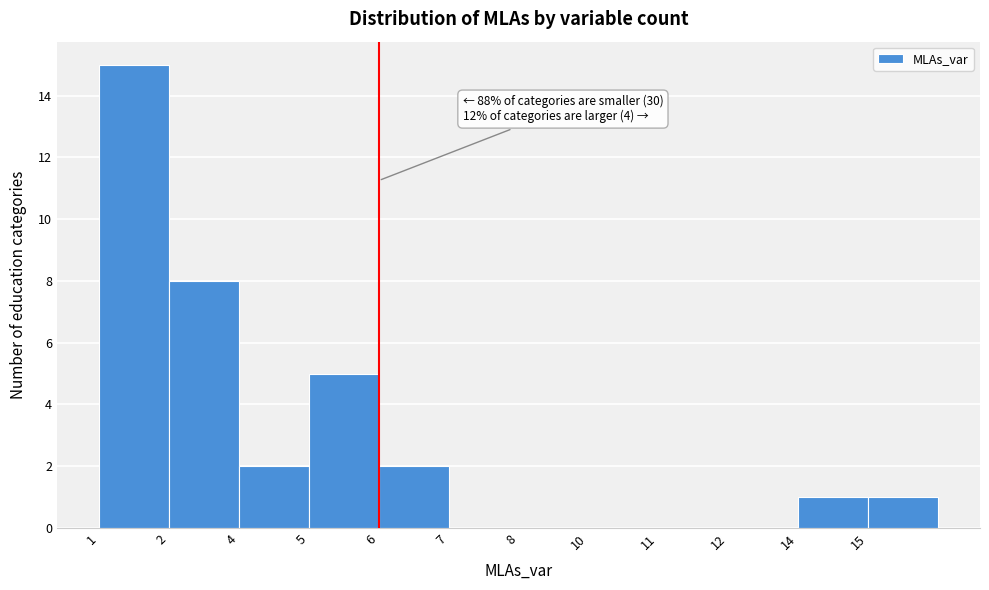

Reading left to right, extract all data points from this chart.

1=15	2=8	4=2	5=5	6=2	7=0	8=0	10=0	11=0	12=0	14=1	15=1